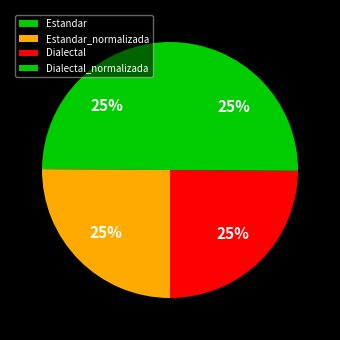

What is the largest slice in the pie chart?

Estandar_normalizada